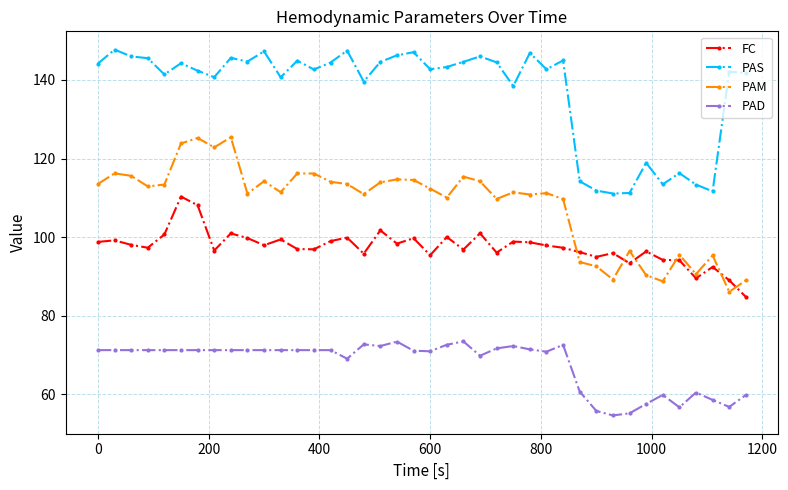

How many times do FC and PAM cross each other?

6